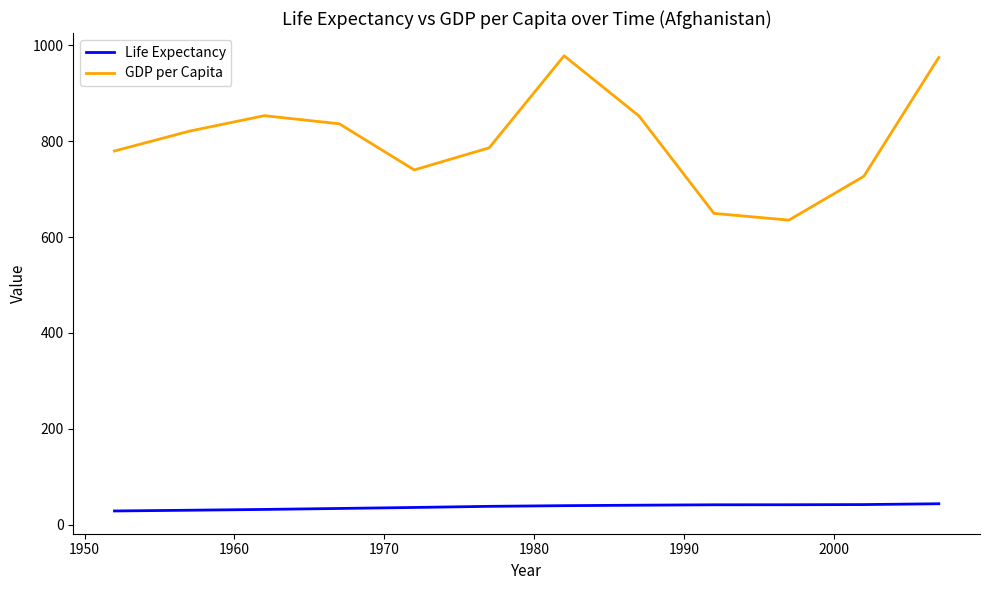

Which series has the widest spread of values?

GDP per Capita